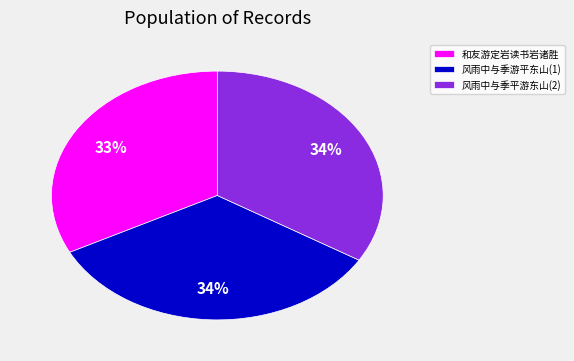

Is it true that 风雨中与季游平东山(1) is 34% of the pie?

True